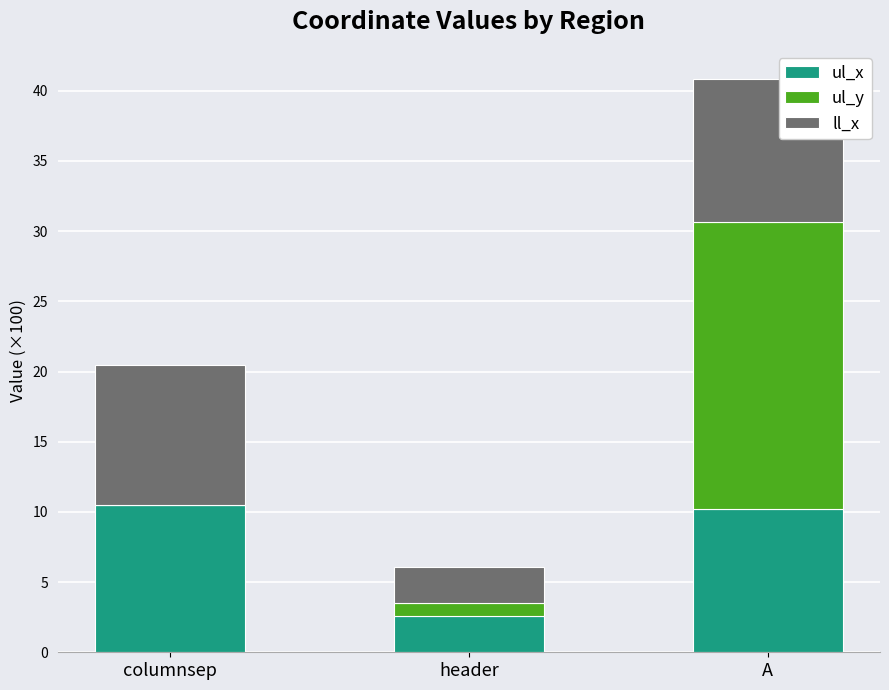

Does the chart contain stacked bars?

Yes